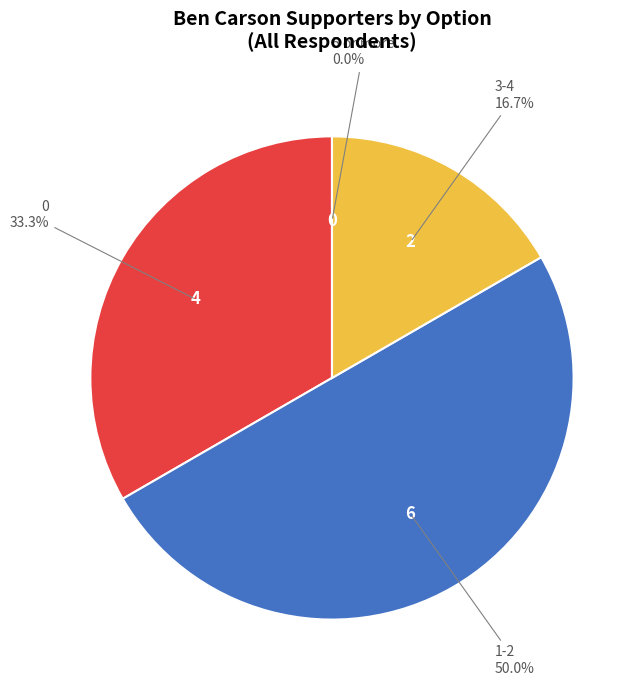

Rank the categories by value from highest to lowest.

1-2, 0, 3-4, 5 or more